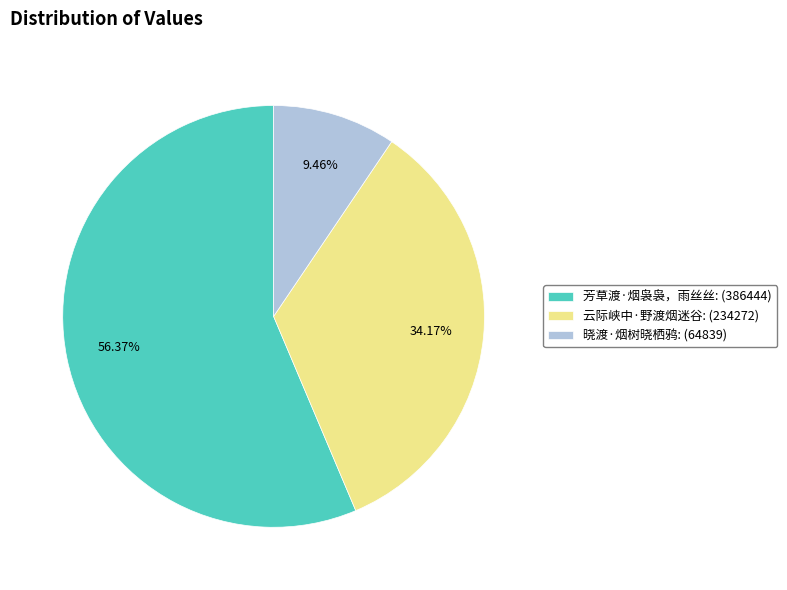

Between 晓渡·烟树晓栖鸦 and 云际峡中·野渡烟迷谷, which is larger?

云际峡中·野渡烟迷谷